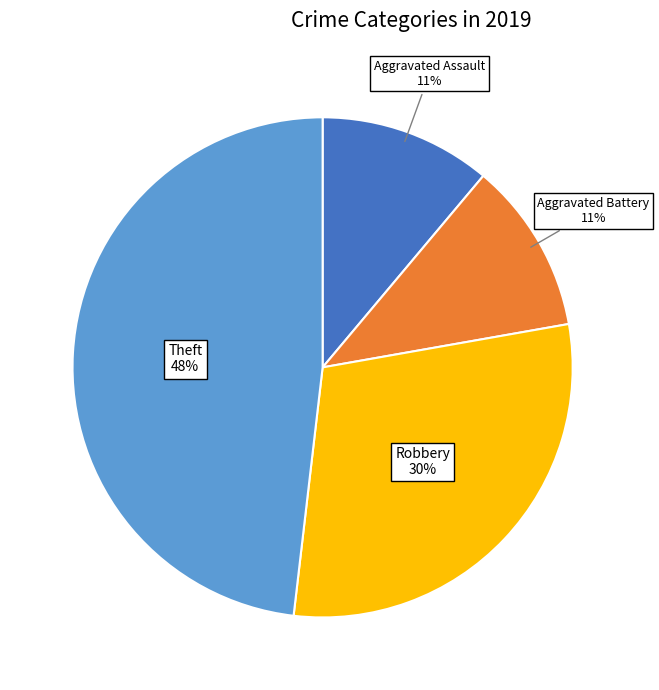

To the nearest percent, what percentage of the pie is Aggravated Assault?

11%